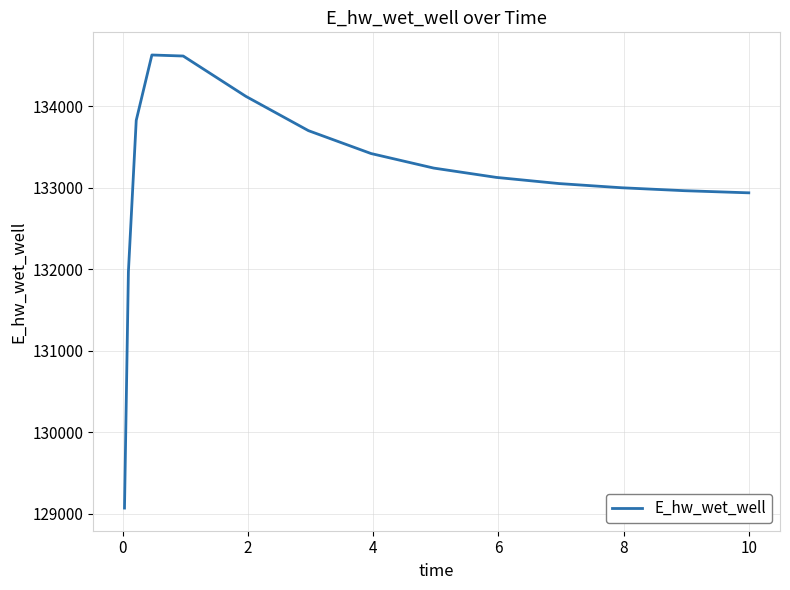

What is the minimum value shown in the chart?

129070.3